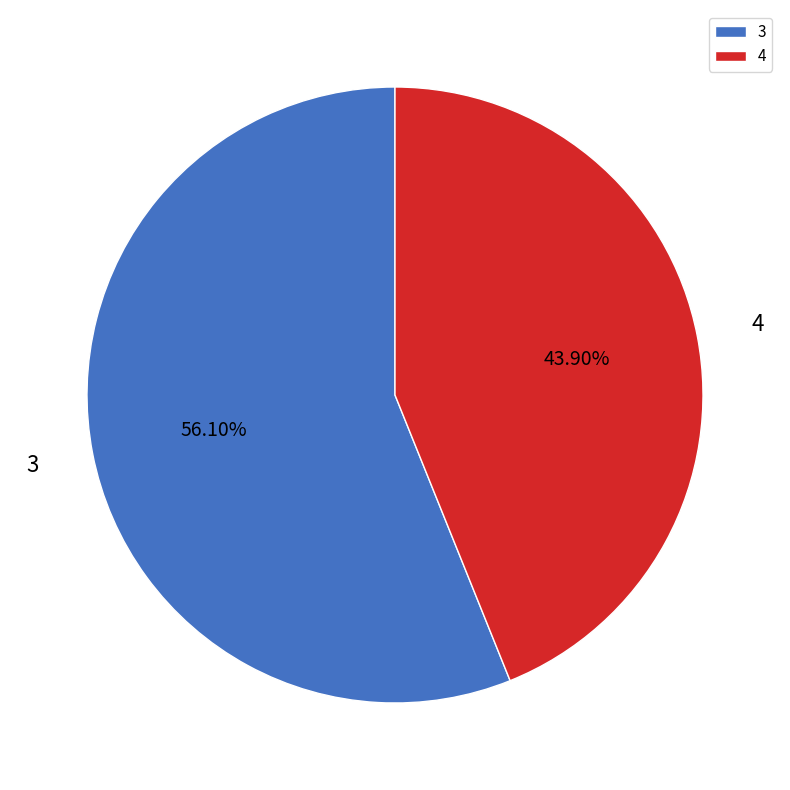

Do 4 and 3 together represent more than half of the pie?

Yes